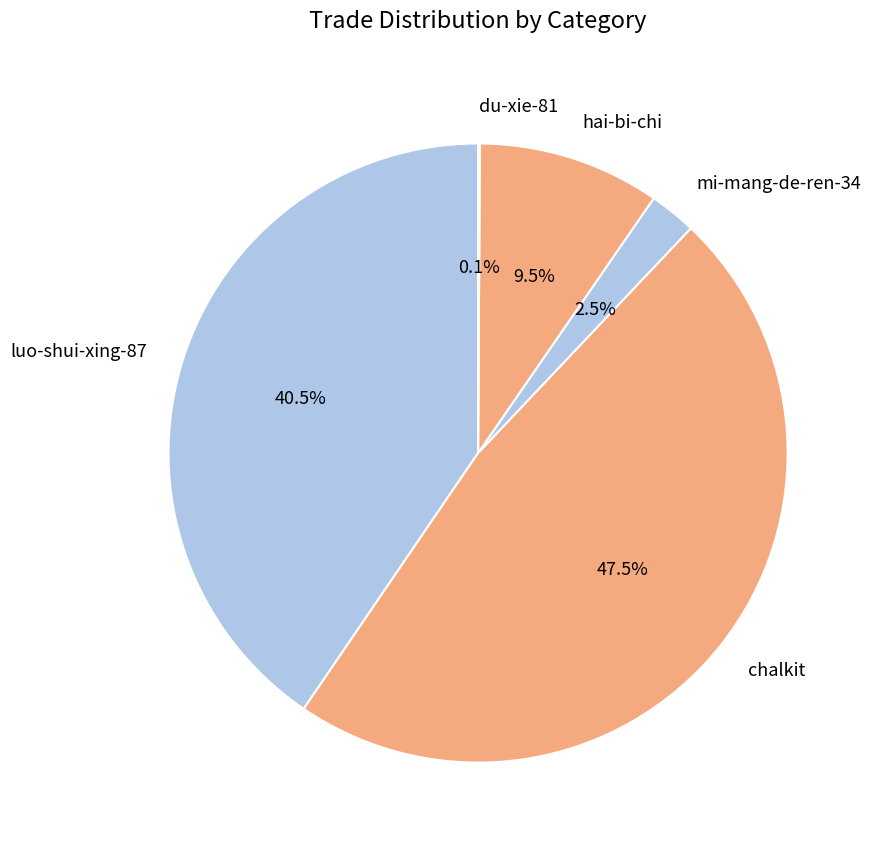

Between luo-shui-xing-87 and hai-bi-chi, which is larger?

luo-shui-xing-87